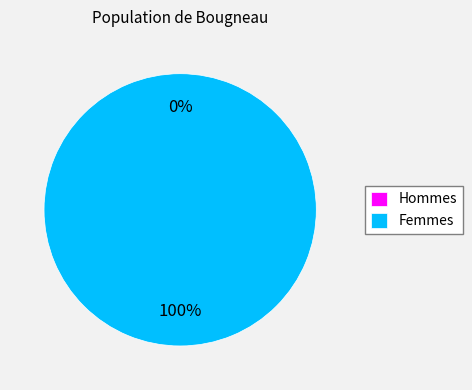

How much of the chart is everything except 0?

100.0%